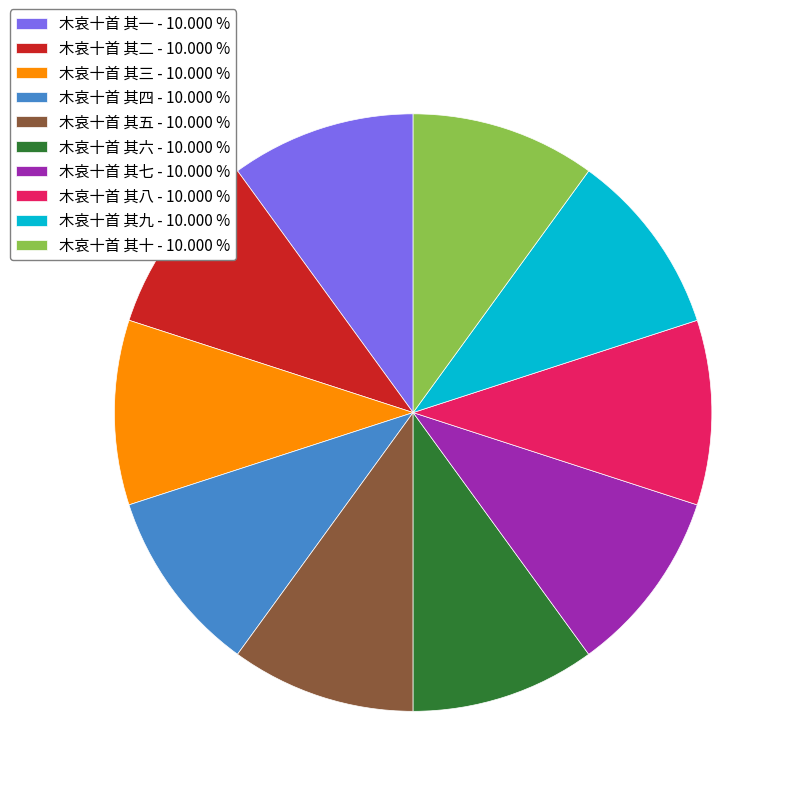

Approximately how many times larger is the value at 木哀十首 其一 - 10.000 % compared to 木哀十首 其三 - 10.000 %?

1.0